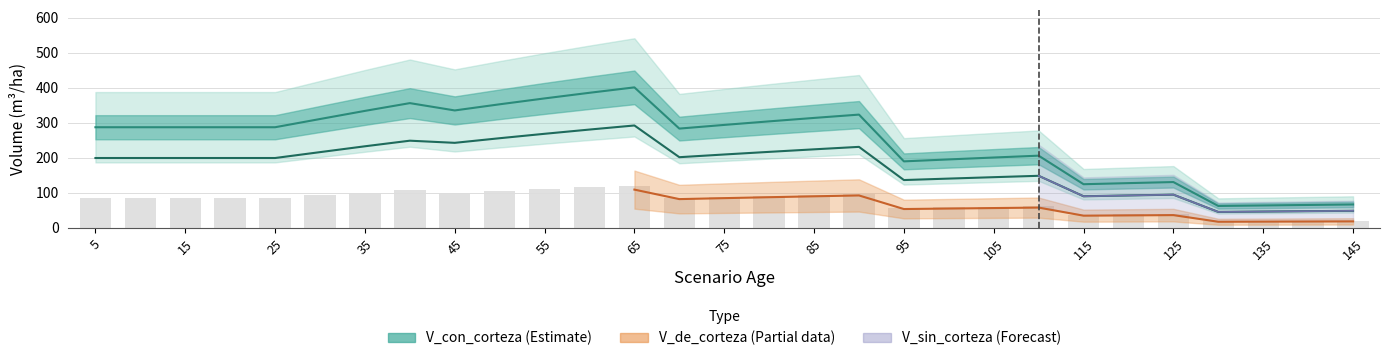

At how many categories does at least one series exceed 359?

3